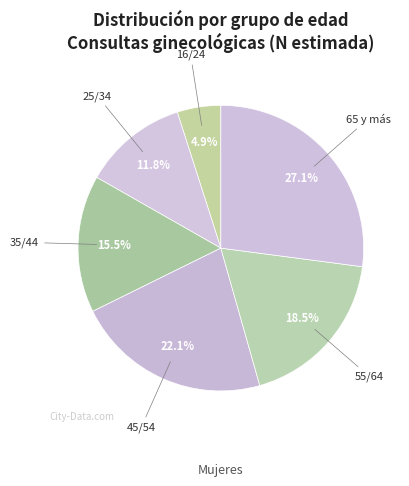

To the nearest percent, what portion does 25/34 represent?

12%